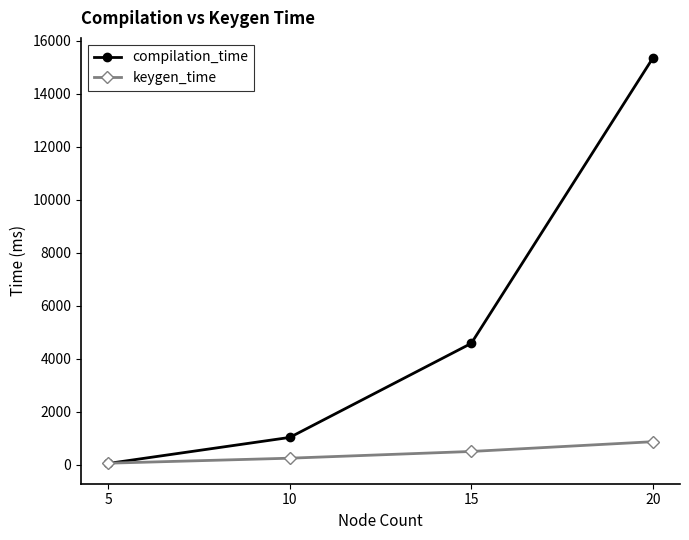

Which series changed the most between 10 and 20?

compilation_time